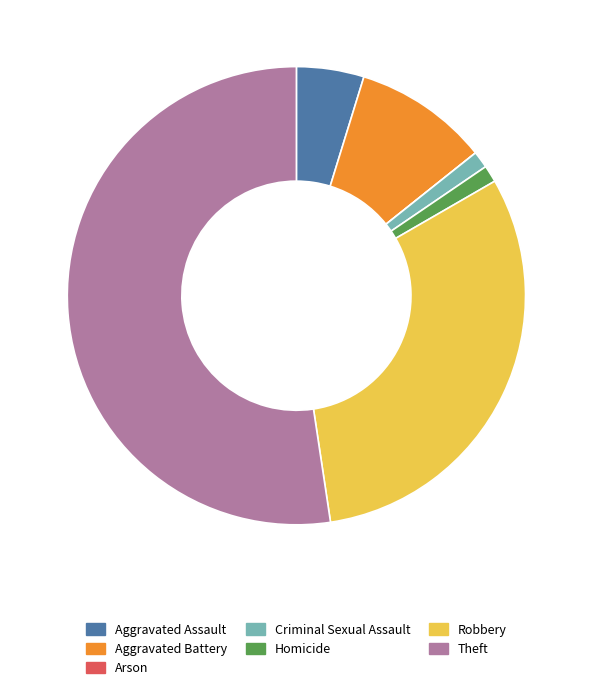

The Criminal Sexual Assault slice represents 1% of the pie. True or false?

True